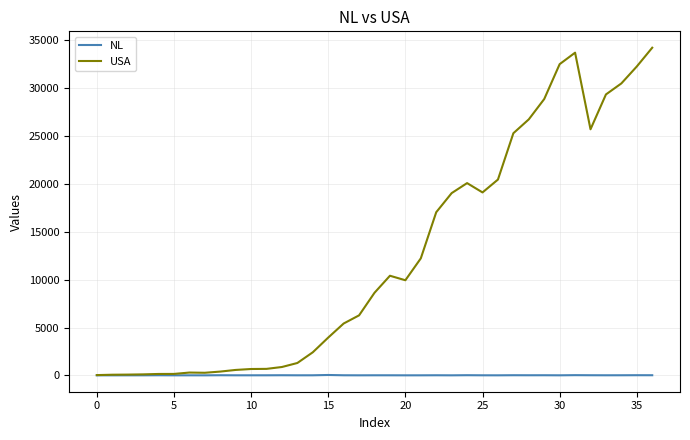

What is the greatest value displayed?

34243